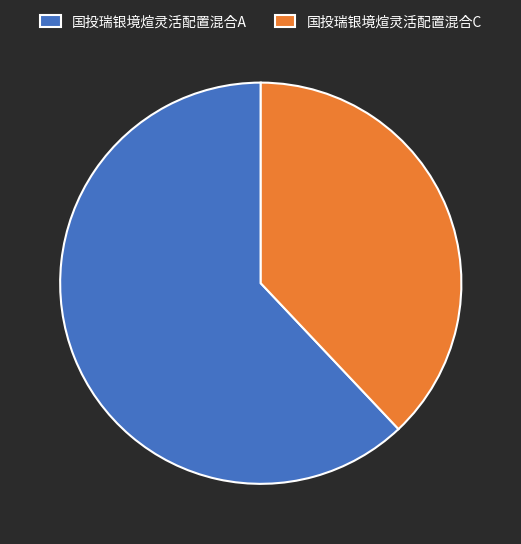

True or false: 国投瑞银境煊灵活配置混合C accounts for 38% of the total.

True